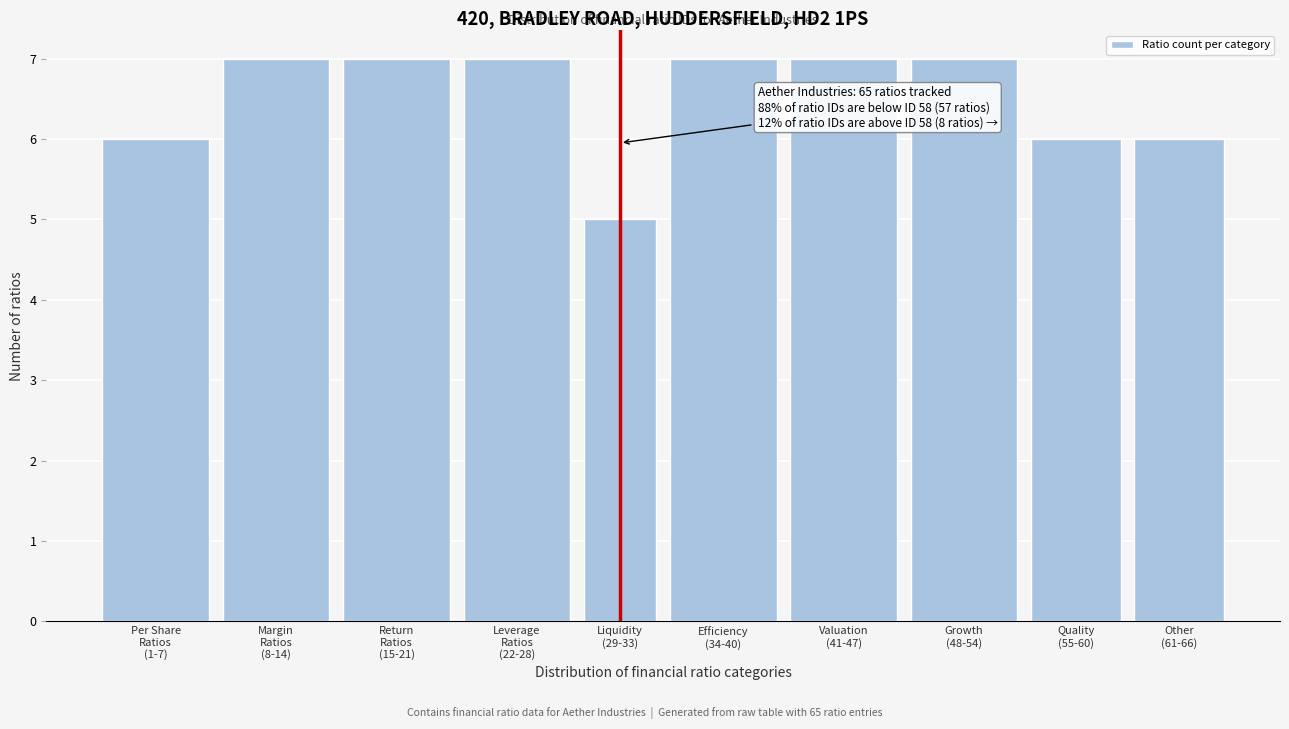

Reading right to left, what are all the values shown in this chart?

6	6	7	7	7	5	7	7	7	6